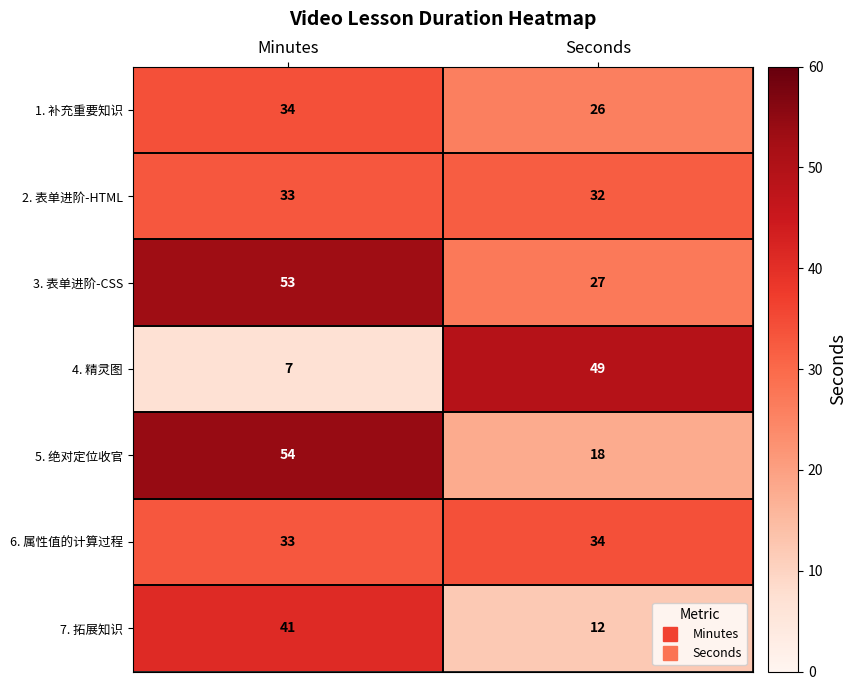

Which series has the largest total across all categories?

3. 表单进阶-CSS